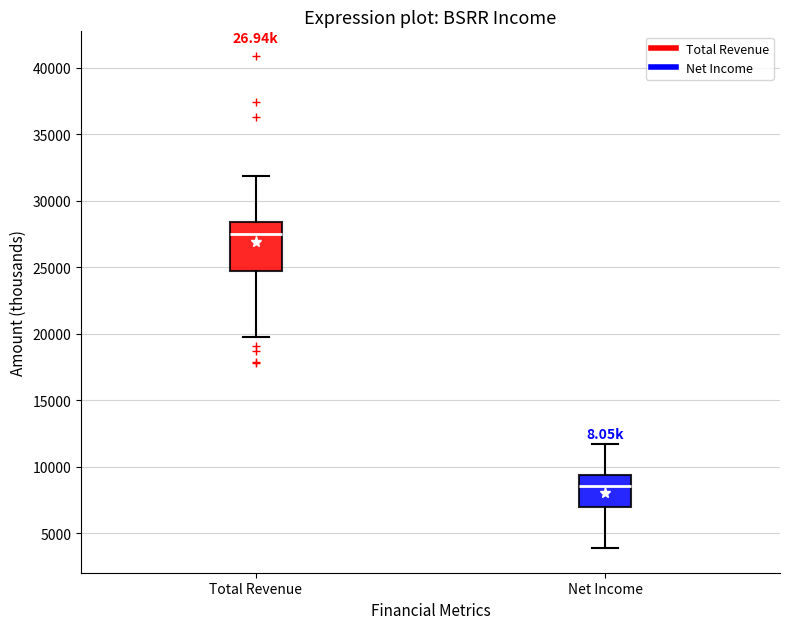

Where does the lower whisker of the box for Net Income end on the y-axis? The values are not printed on the chart, so give them approximately, as read against the axis.

4000